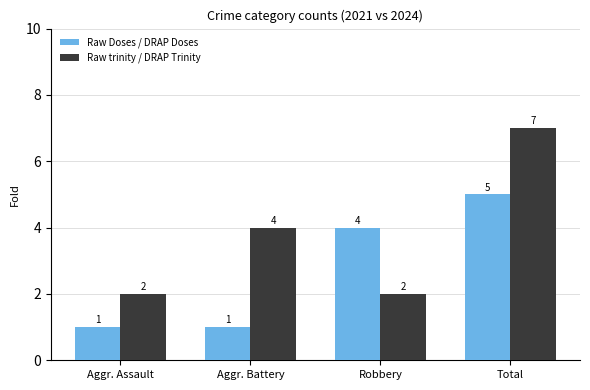

The value of Raw trinity / DRAP Trinity at Total is 7. True or false?

True